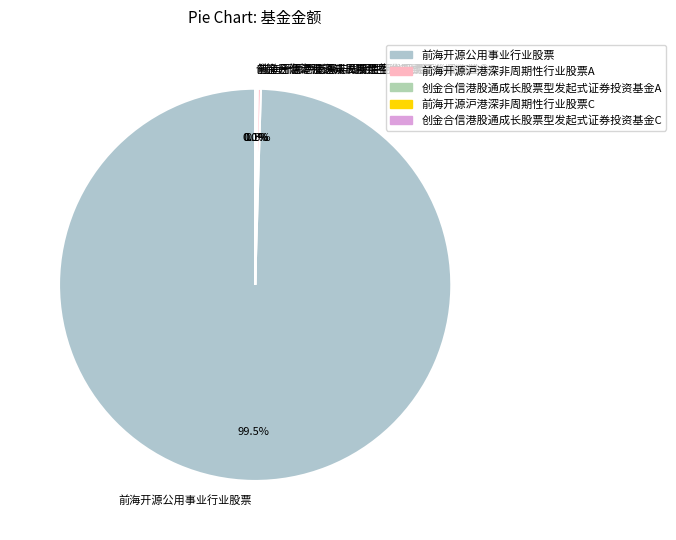

What is the largest slice in the pie chart?

前海开源公用事业行业股票